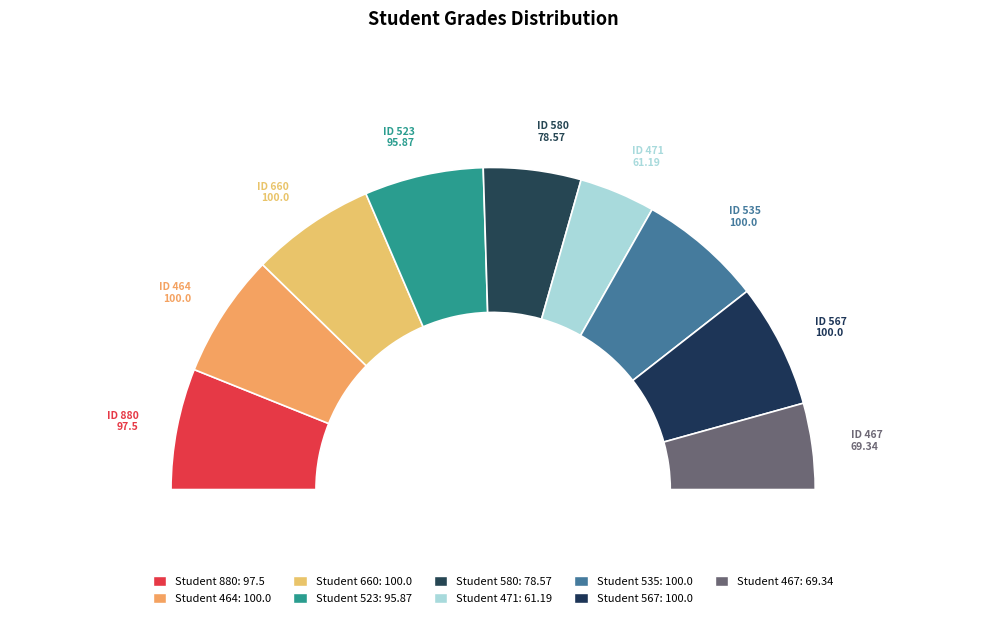

How many slices are in this pie chart?

9